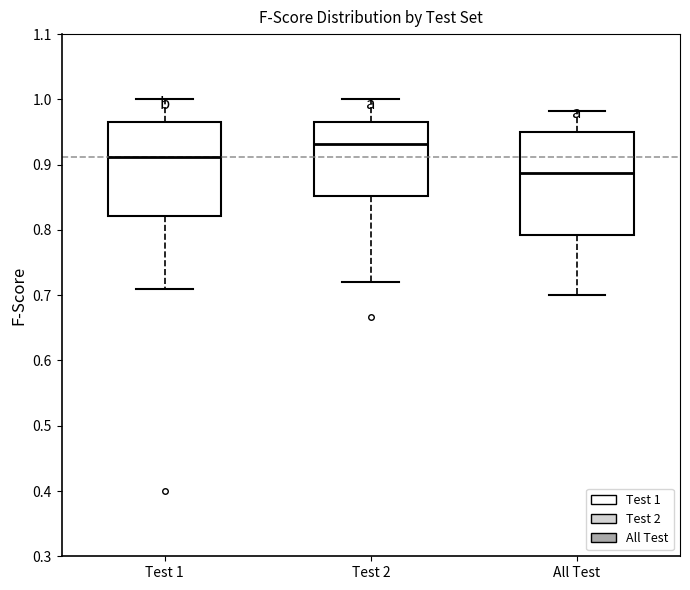

Where does the upper whisker of the box for Test 1 end on the y-axis? The values are not printed on the chart, so give them approximately, as read against the axis.

1.00